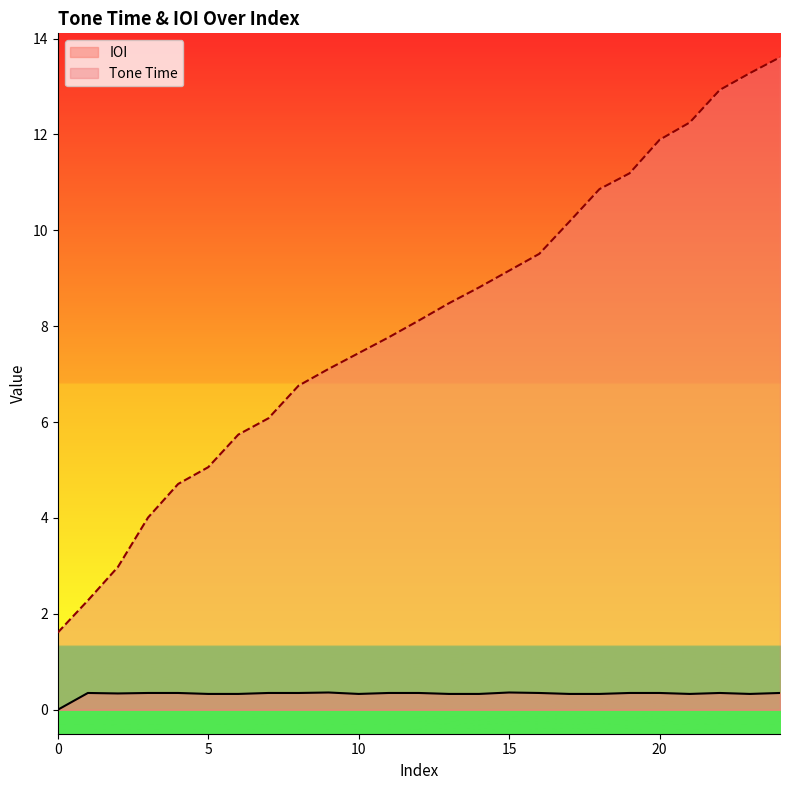

What value does the Tone Time series have at 15?

9.2